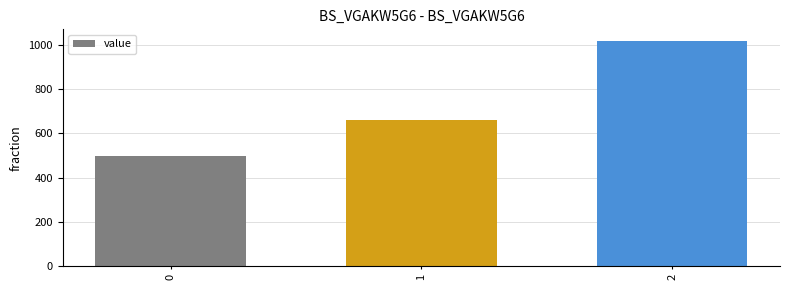

What is the difference between the maximum and minimum values?

520